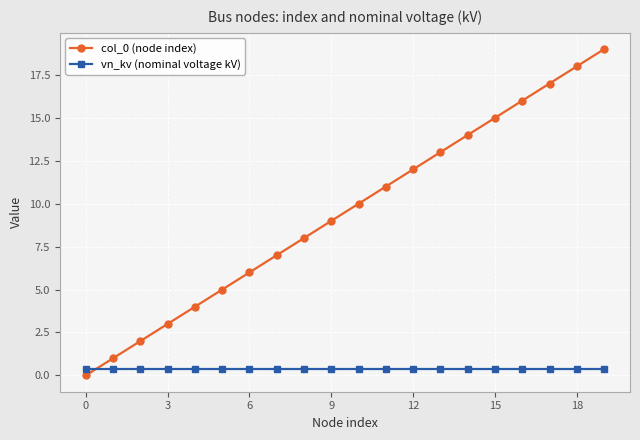

What is the average value of the vn_kv (nominal voltage kV) series?

0.4